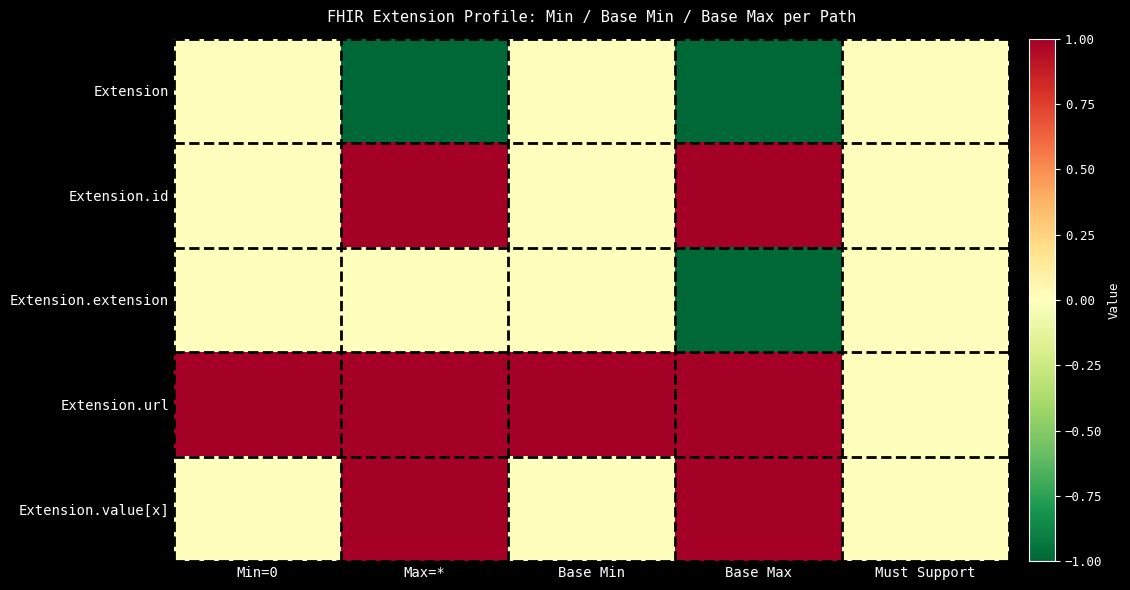

Rank the series by their maximum value, from lowest to highest.

Extension, Extension.extension, Extension.id, Extension.url, Extension.value[x]